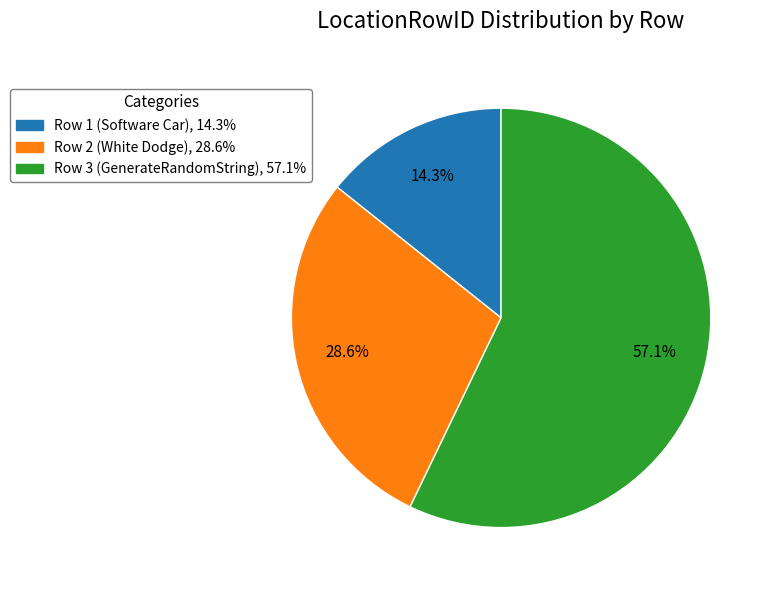

Rank the categories by value from lowest to highest.

Row 1 (Software Car), Row 2 (White Dodge), Row 3 (GenerateRandomString)